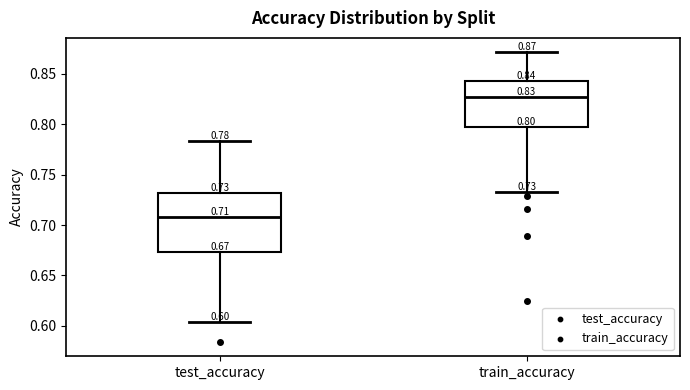

Which box has the highest median line?

train_accuracy